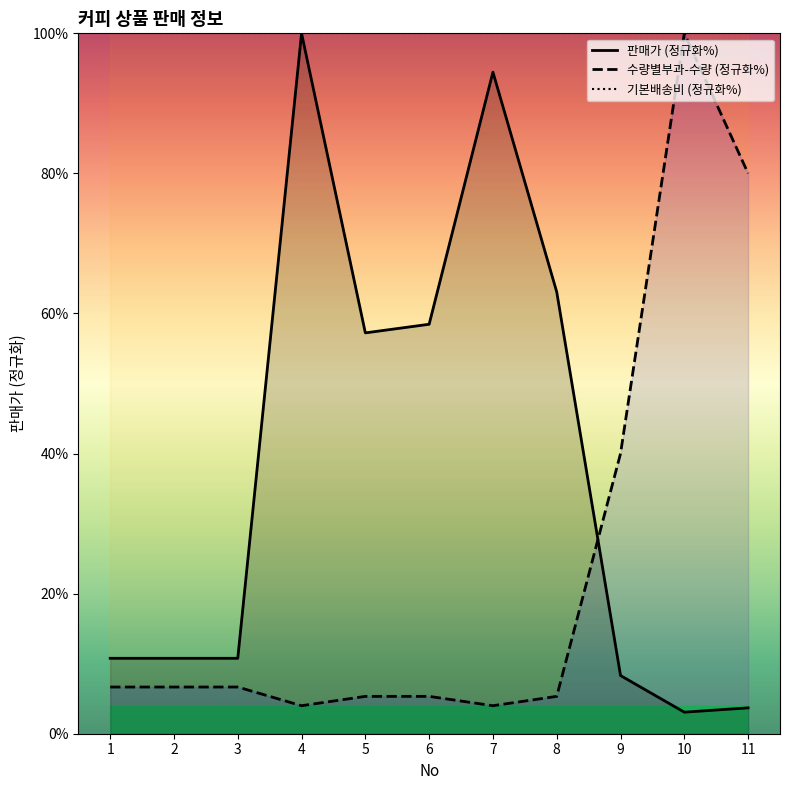

What is the total value across all series at 2?

117.4